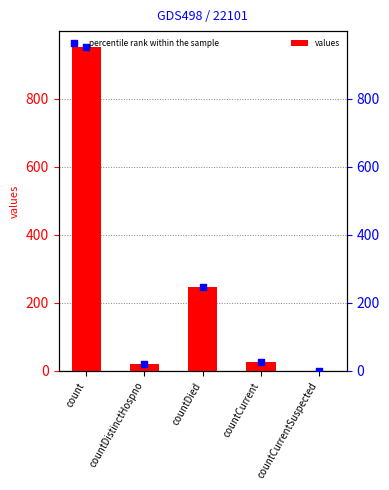

Which series reaches the minimum Y coordinate?

values